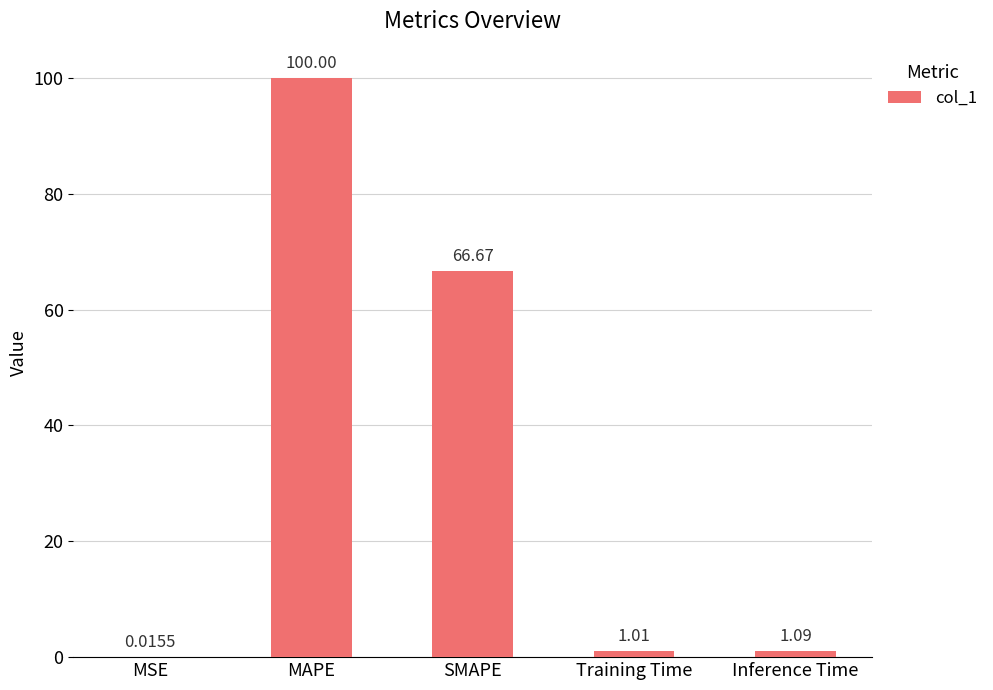

At which label is the value closest to 50?

SMAPE